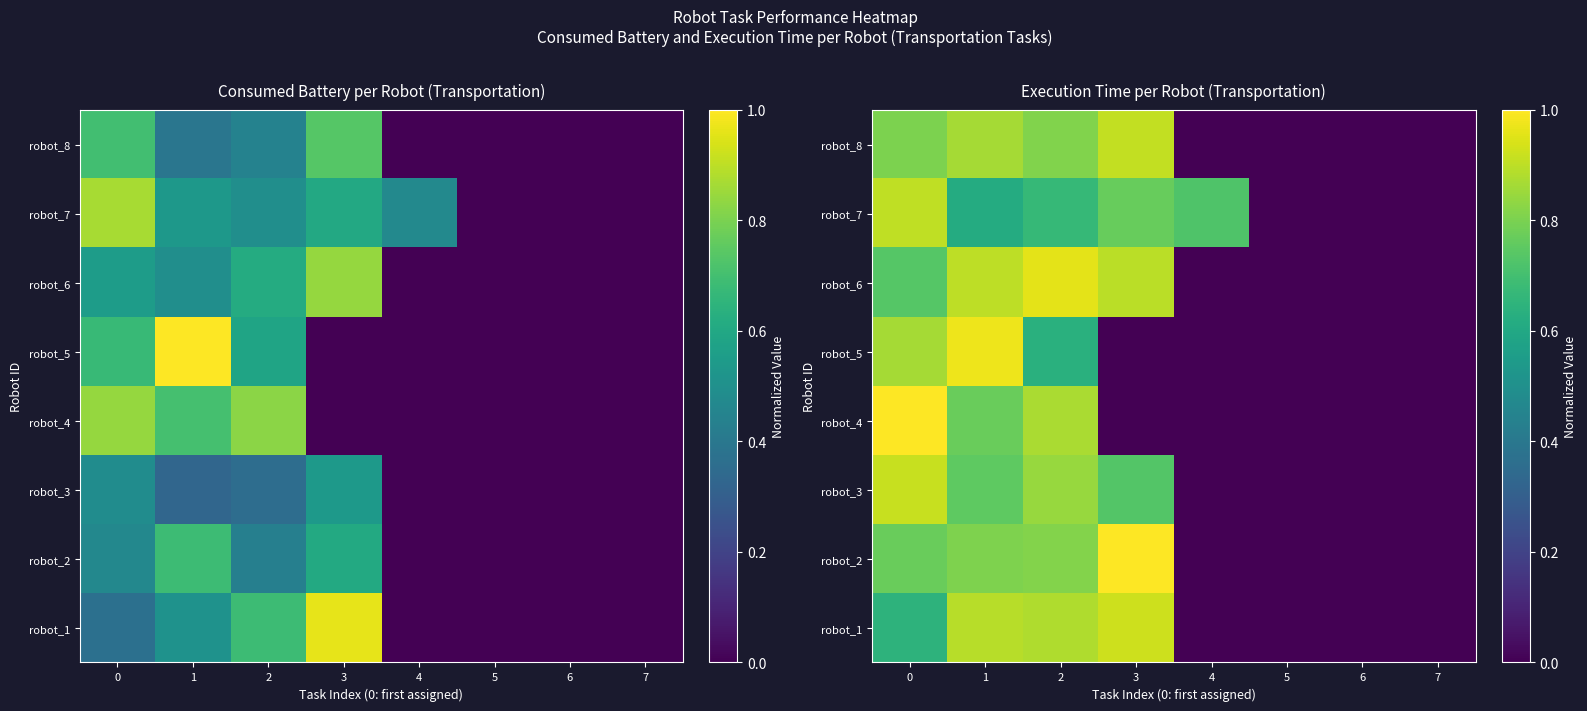

The value of robot_7 at 3 is 0.8. True or false?

True